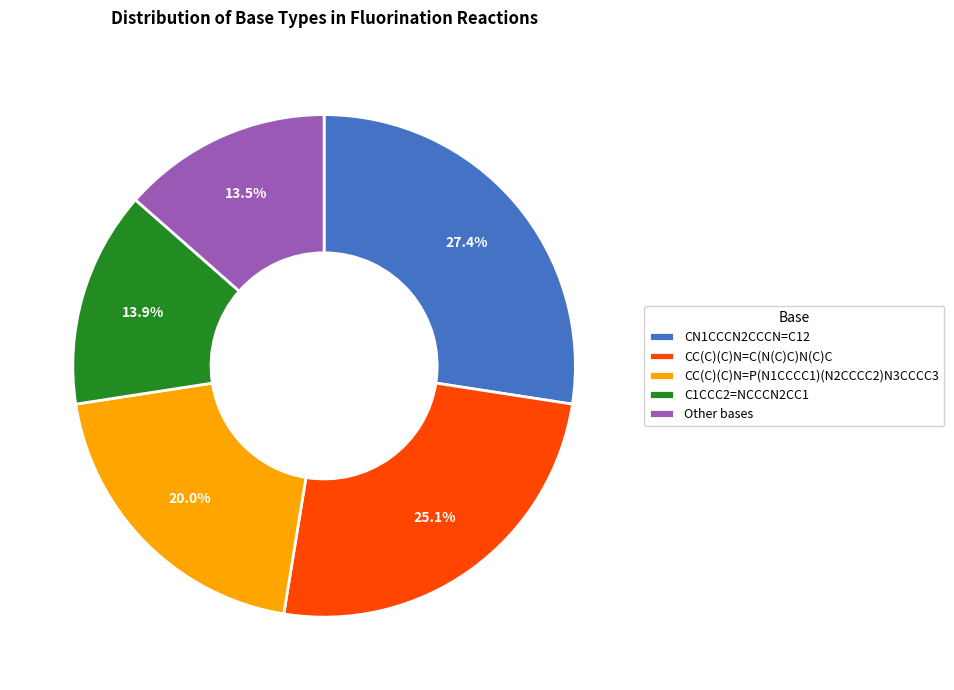

Is there any slice that represents more than half of the pie?

No